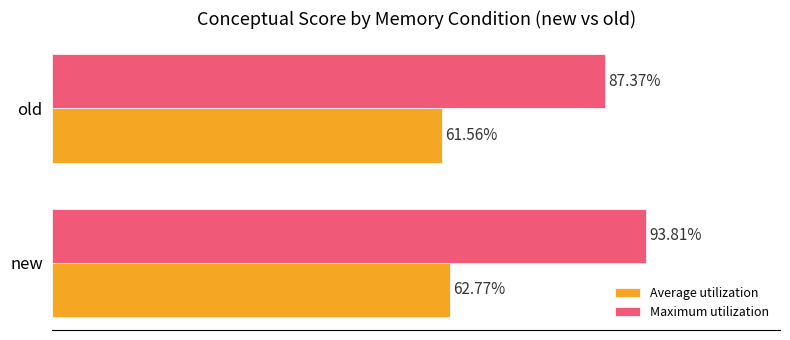

Rank the series by their average value, from highest to lowest.

Maximum utilization, Average utilization